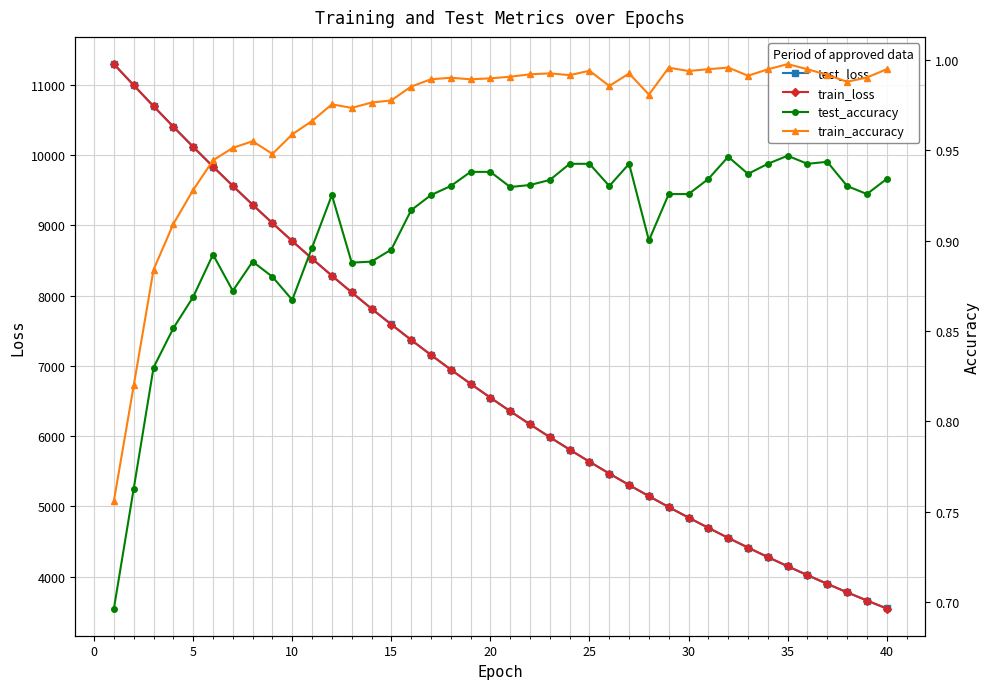

At how many categories does at least one series exceed 931?

40